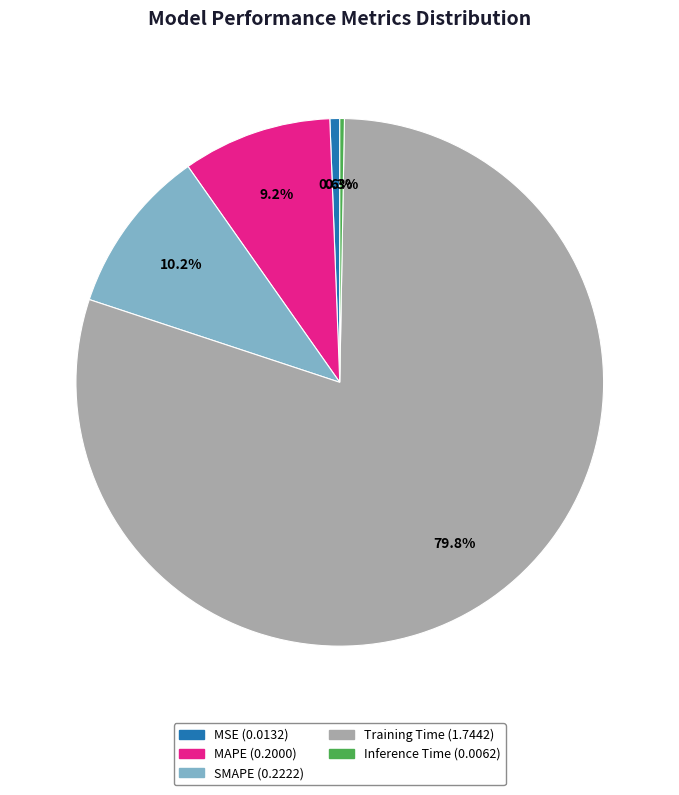

Is Training Time the majority of the pie?

Yes